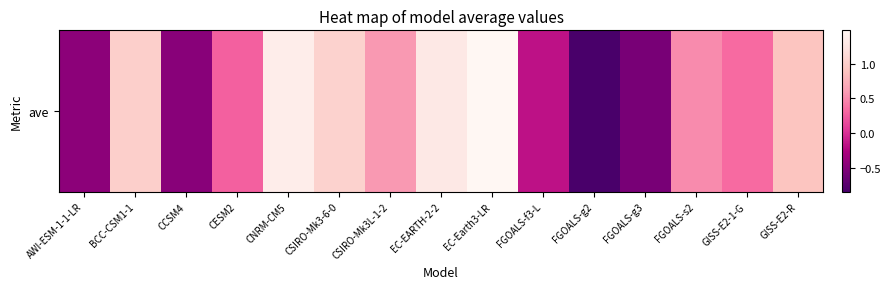

Where does the data first go above 0?

BCC-CSM1-1